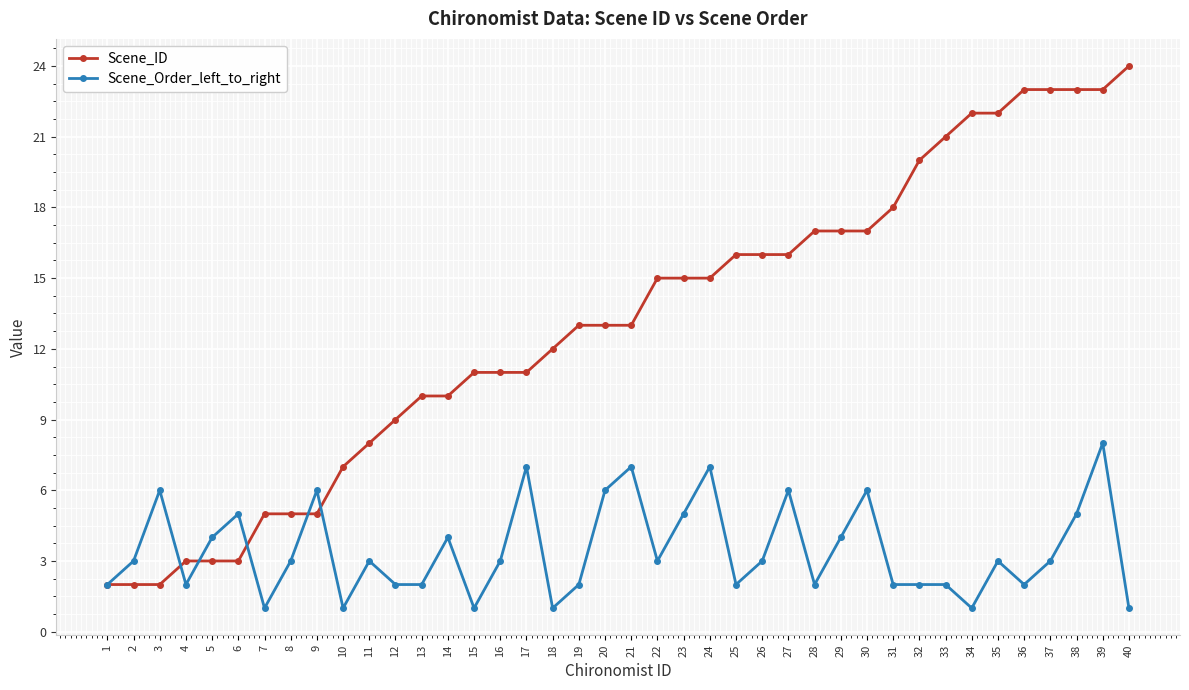

At which category is the sum across all series the highest?

39